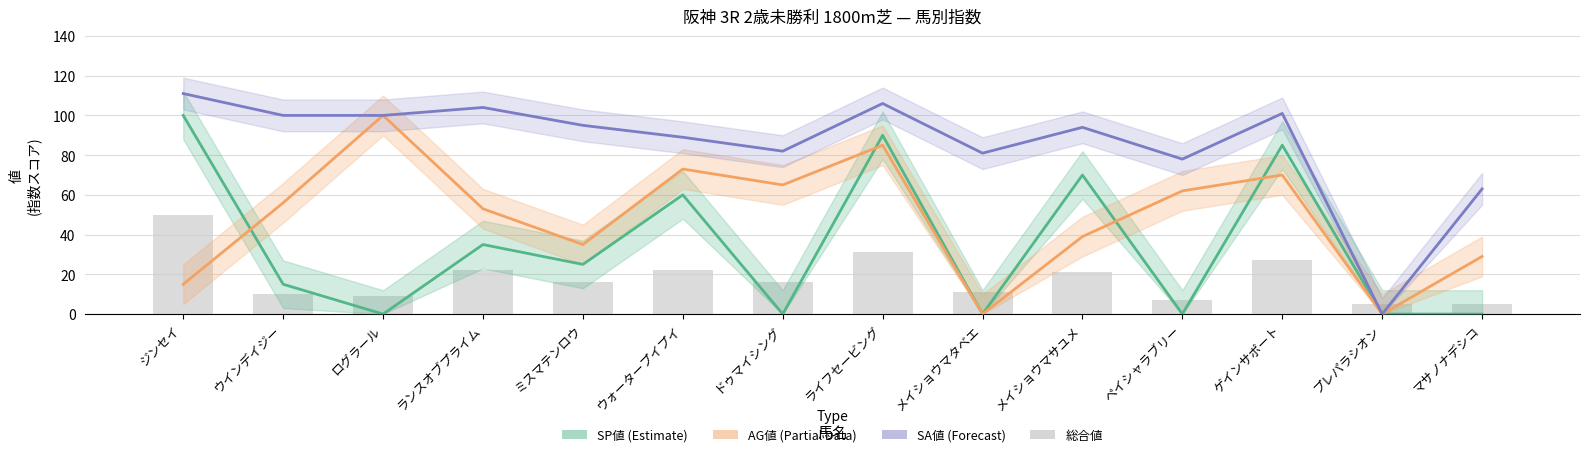

What is the average value of the AG値 (Partial) series?

49